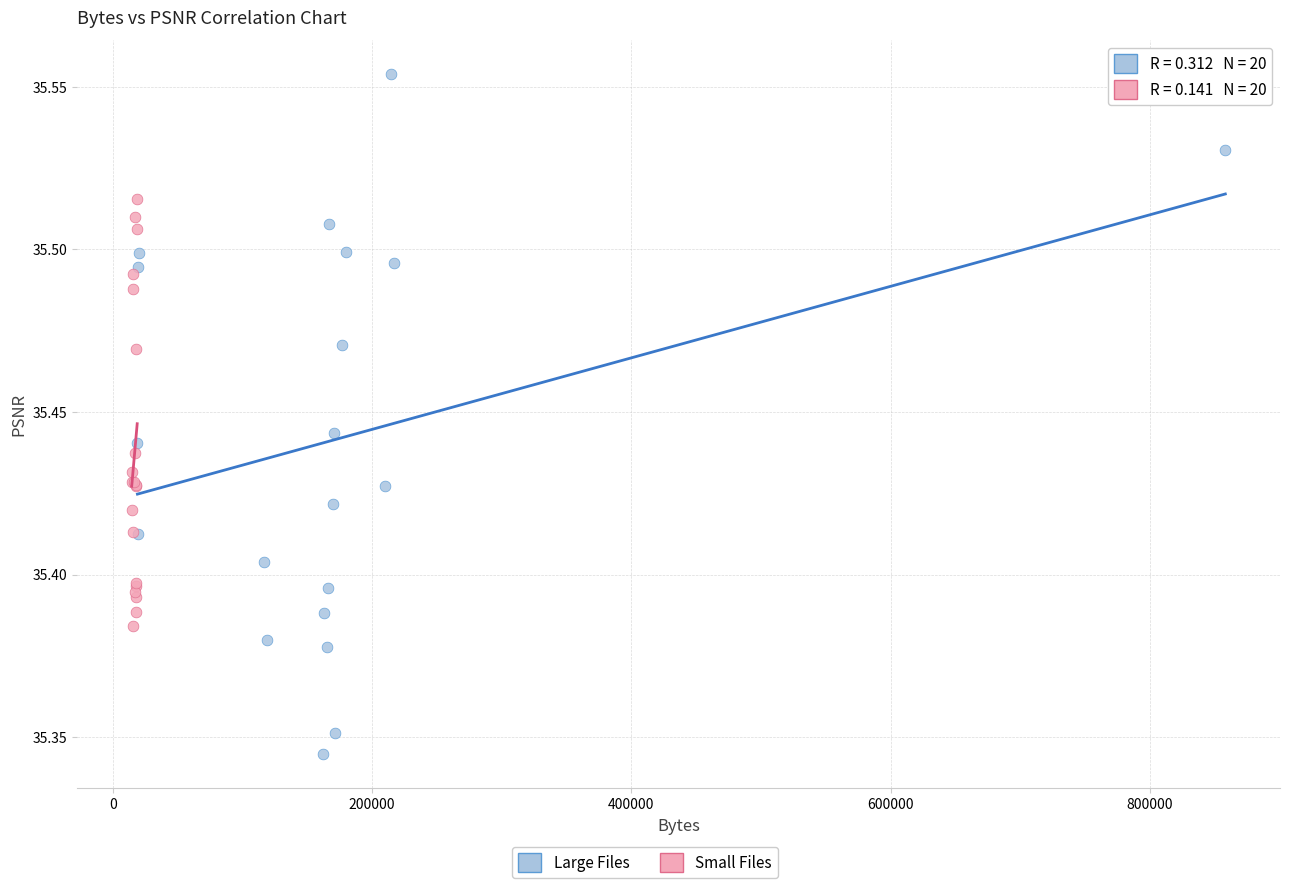

Which series reaches the minimum Y coordinate?

Large Files